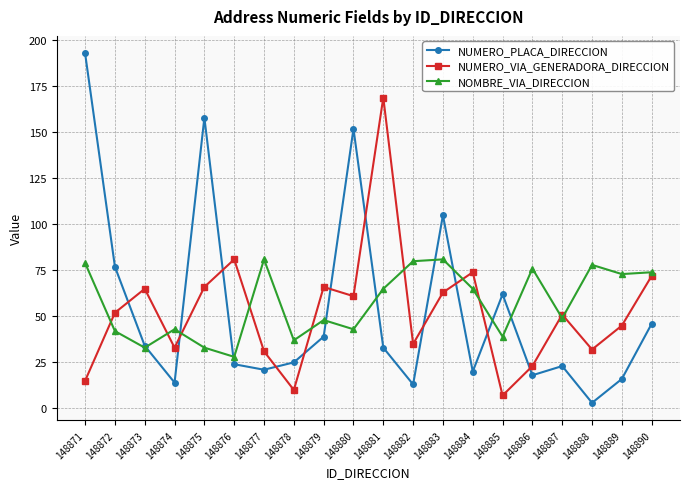

Rank the series at 148877 from lowest to highest value.

NUMERO_PLACA_DIRECCION, NUMERO_VIA_GENERADORA_DIRECCION, NOMBRE_VIA_DIRECCION